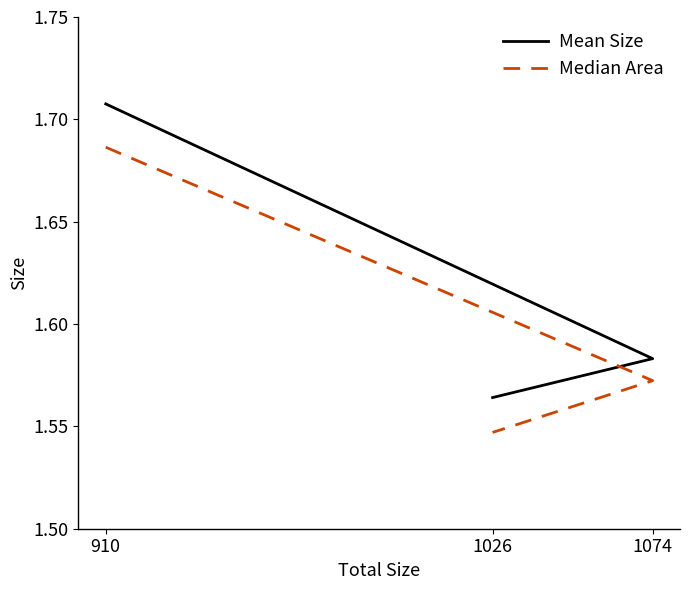

What is the value of the Mean Size point at the 2nd from the left?

1.6